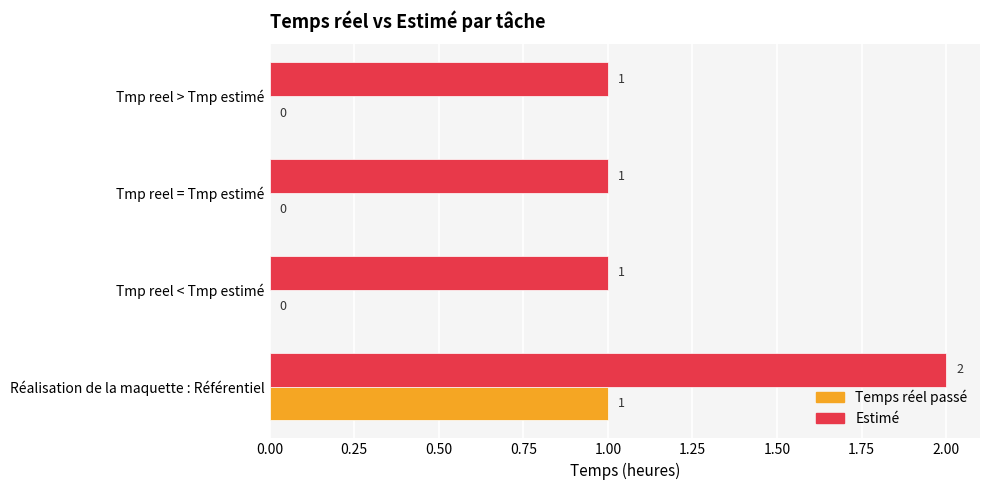

How many data points in Estimé are above 1?

1